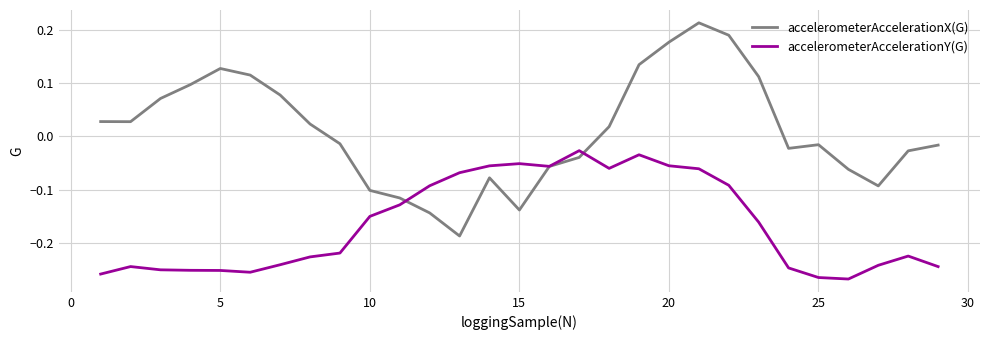

Which series has the largest total across all categories?

accelerometerAccelerationX(G)